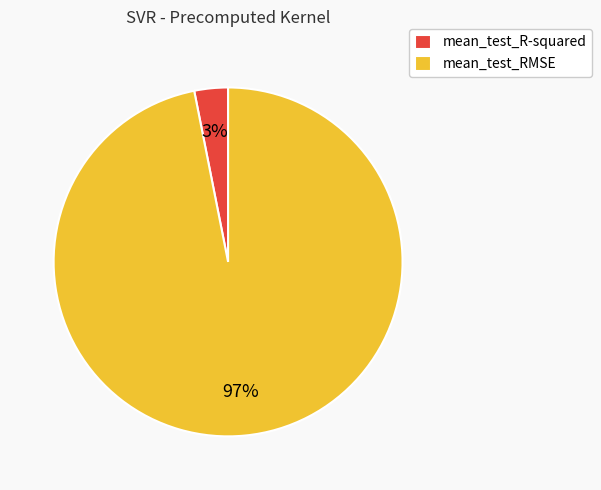

What percentage is the mean_test_RMSE slice, to the nearest percent?

97%